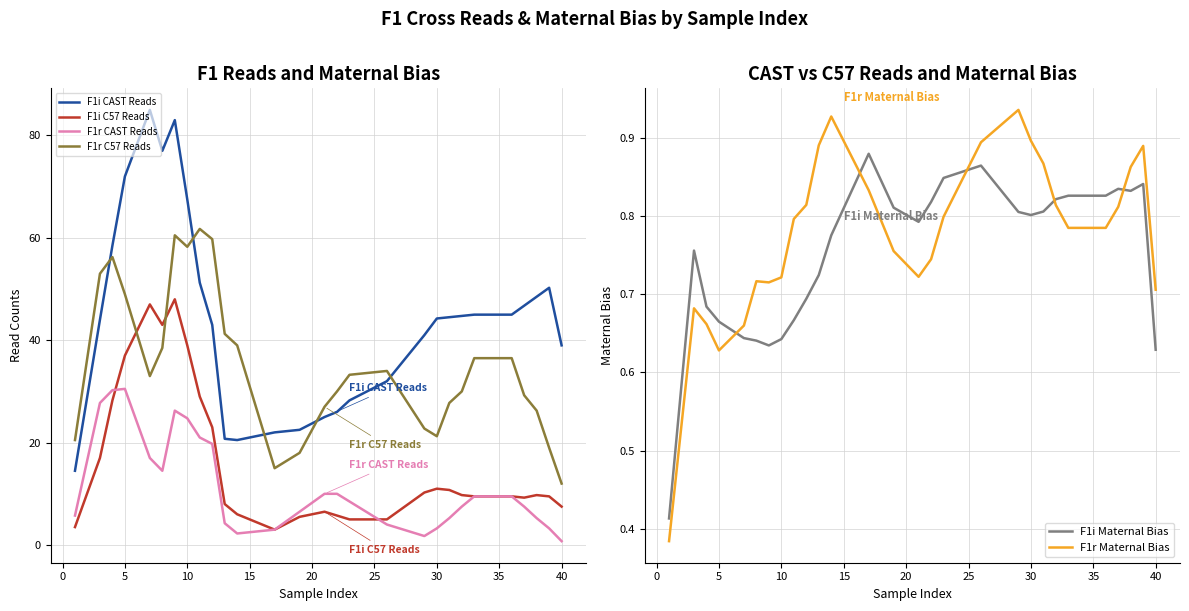

What is the maximum value for F1i CAST Reads?

85.0